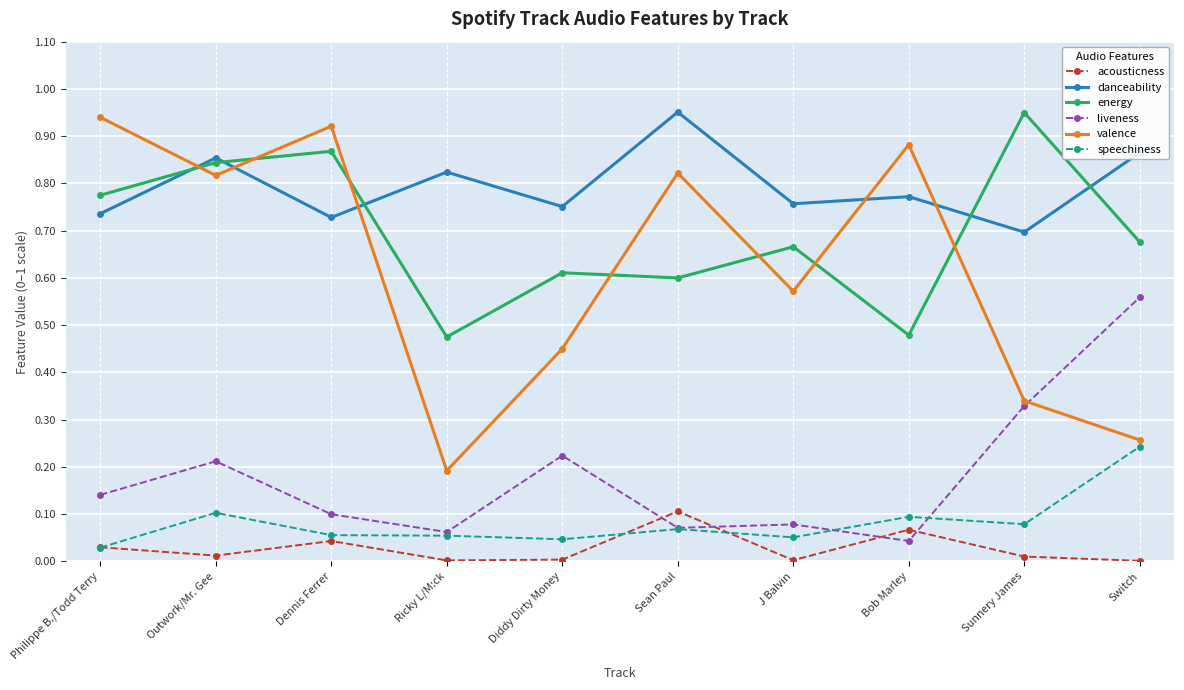

How many speechiness values are between 0 and 1?

10